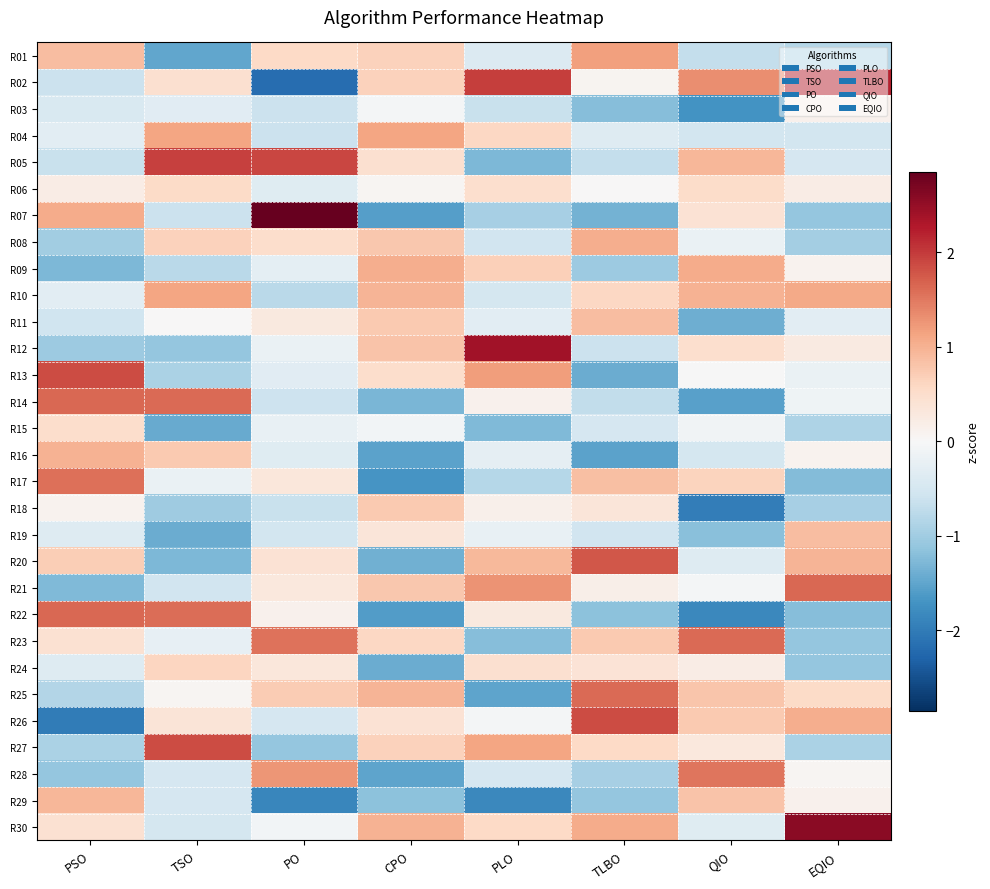

Which series has the widest spread of values?

R07